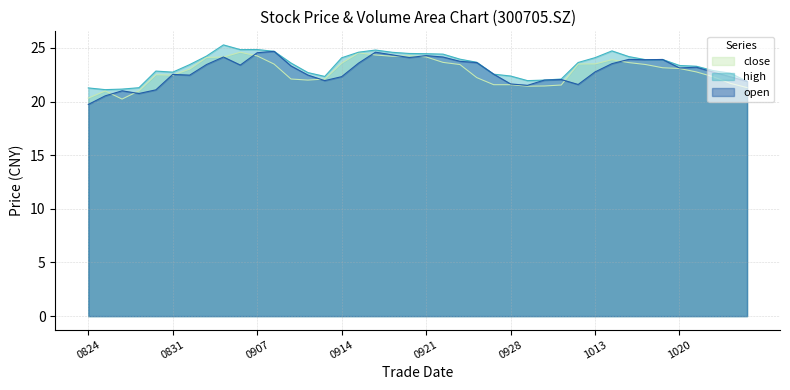

Where is the first local maximum for high?

20200828